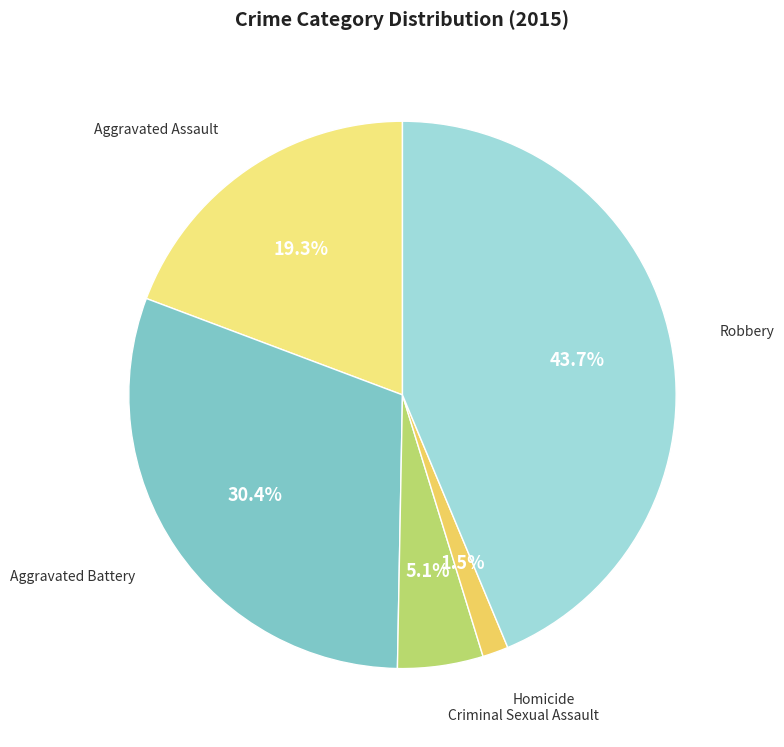

To the nearest percent, what is the average slice percentage?

20%